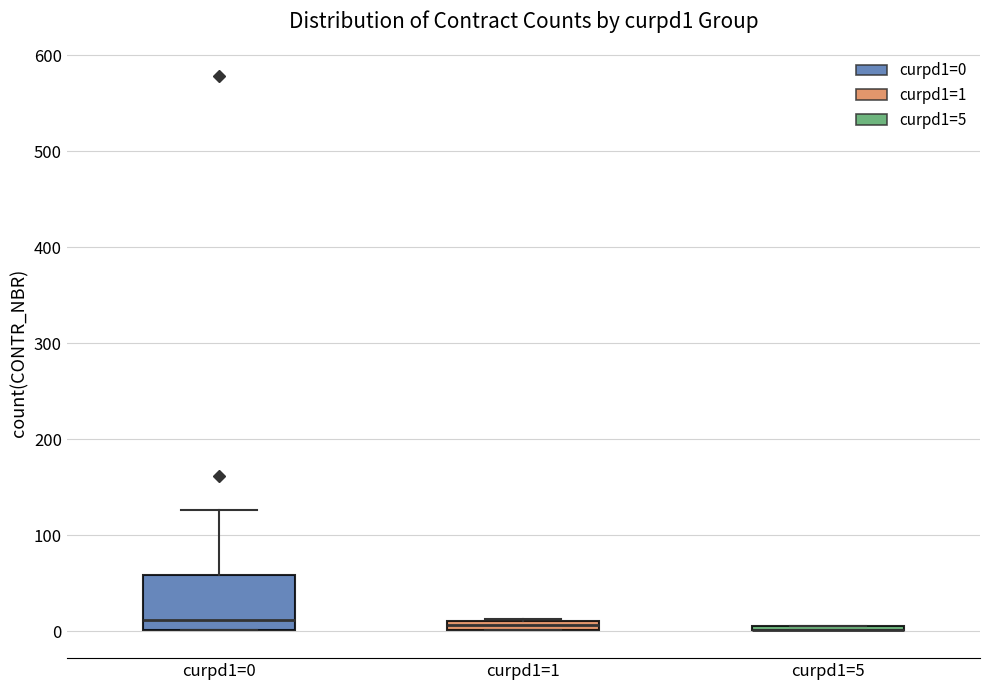

Which box is the tallest, from its lower edge to its upper edge?

curpd1=0